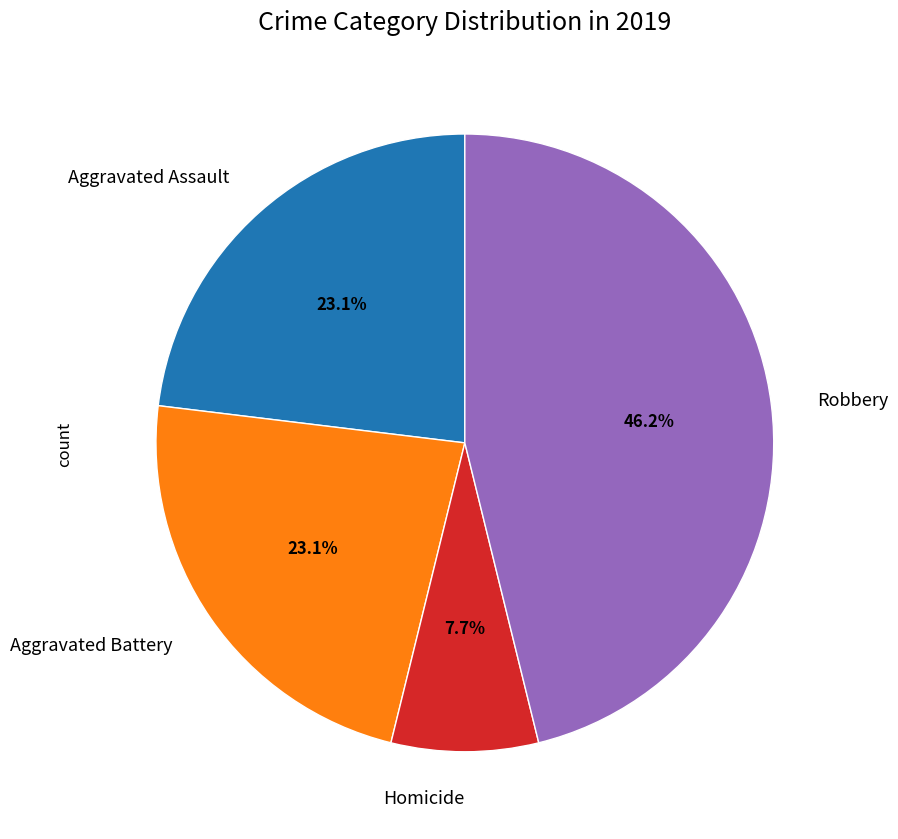

How many segments does this pie chart have?

4